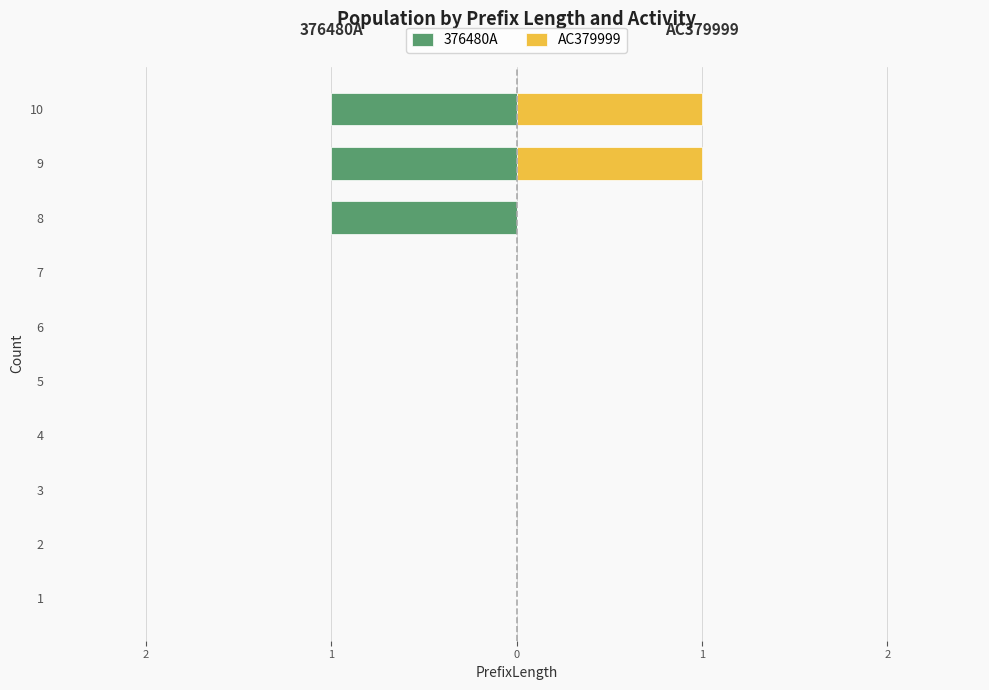

Reading right to left, extract all data points from this chart.

376480A: -1	-1	-1	0	0	0	0	0	0	0
AC379999: 1	1	0	0	0	0	0	0	0	0